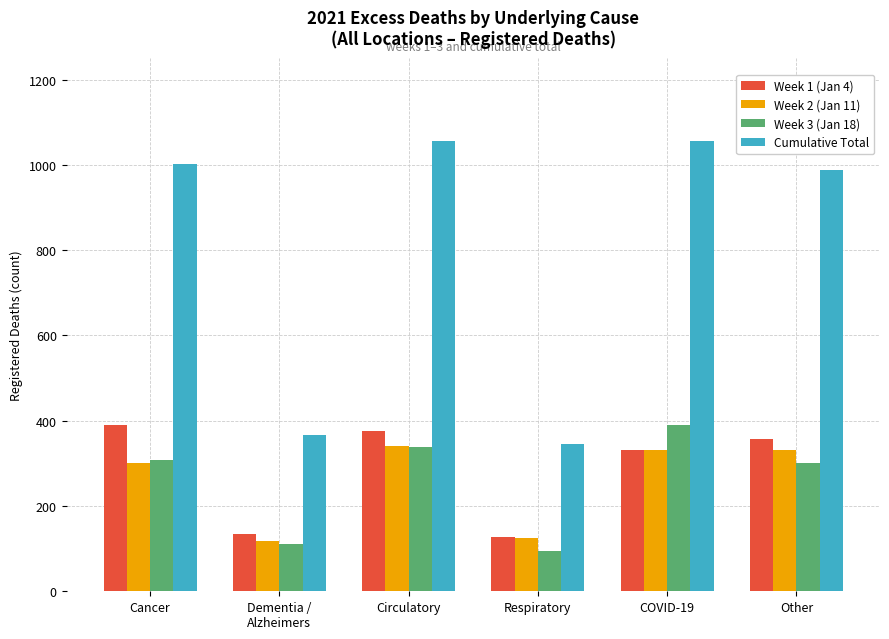

What are all the series names shown in the legend?

Week 1 (Jan 4), Week 2 (Jan 11), Week 3 (Jan 18), Cumulative Total